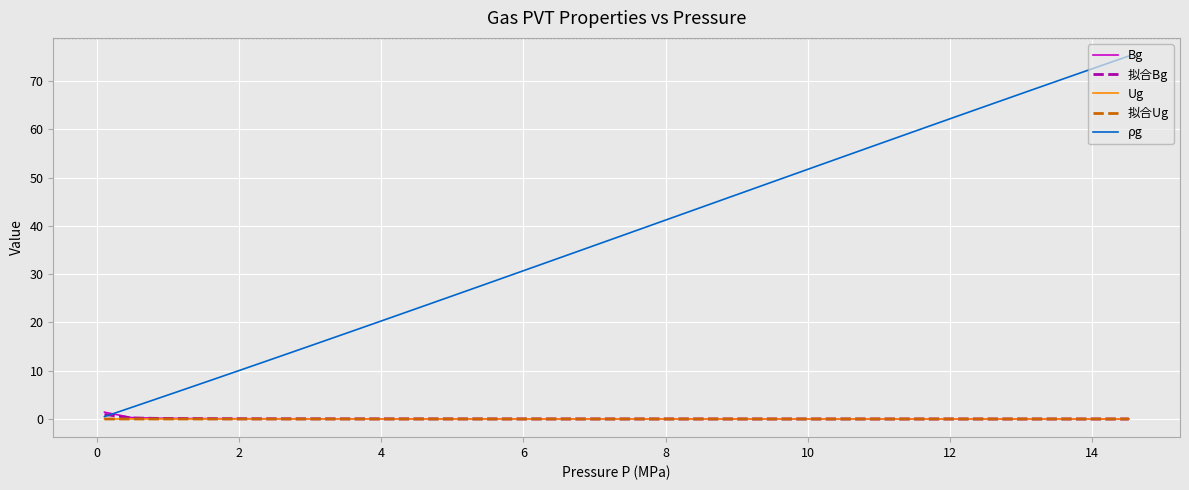

Which series has the largest range (max minus min)?

ρg